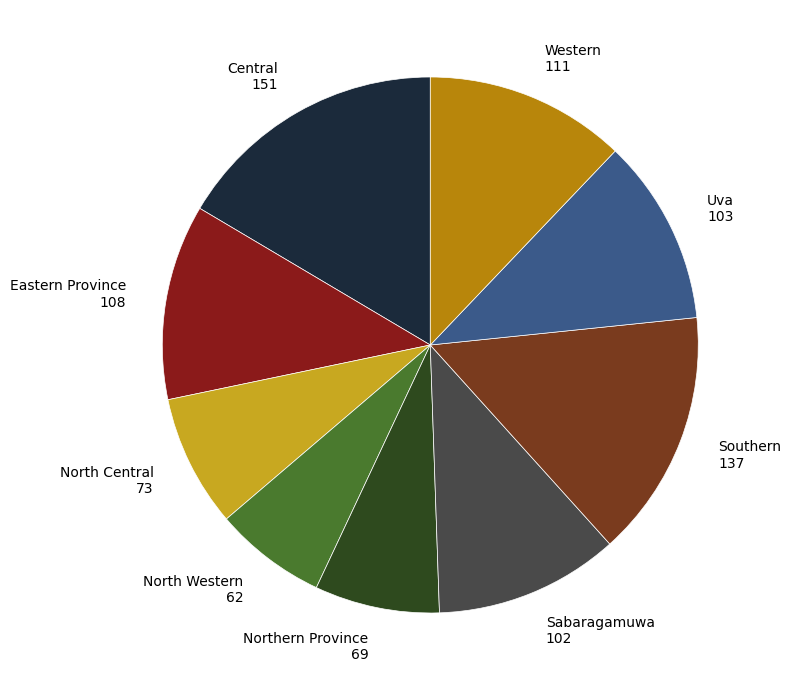

What is the ratio of the value at Western to the value at Northern Province?

1.6